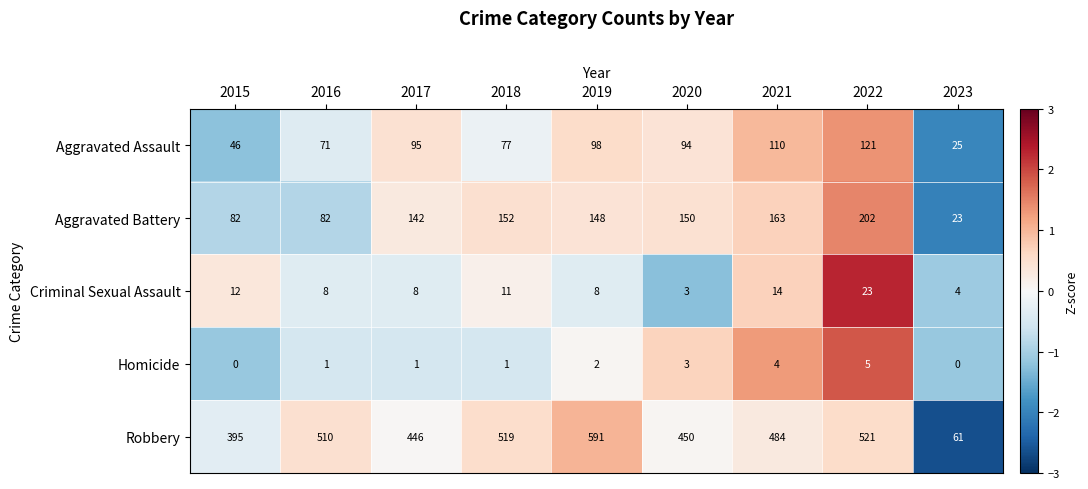

Which series has the widest spread of values?

Robbery